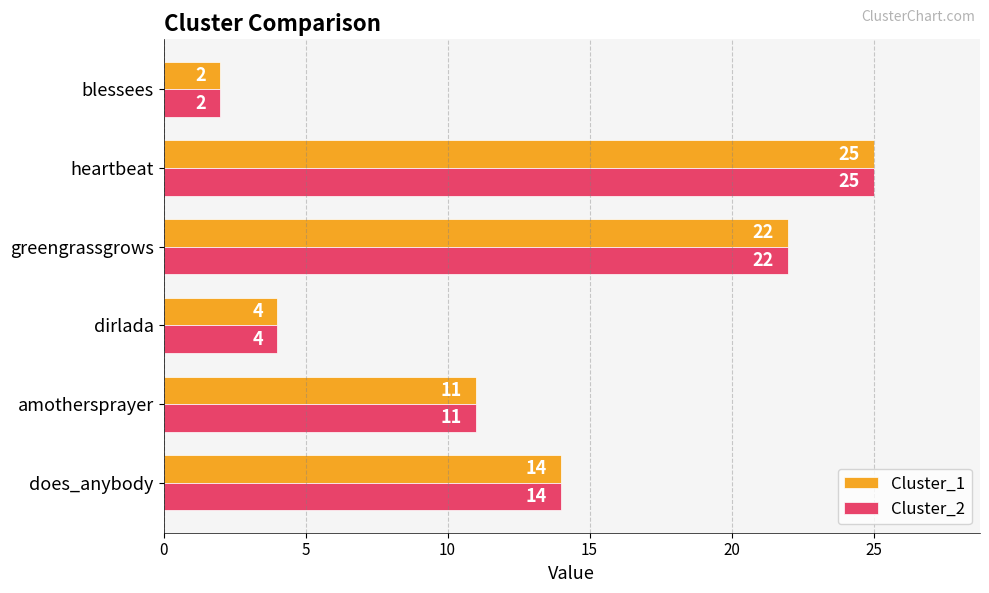

Where is Cluster_2 nearest to the value 13?

does_anybody